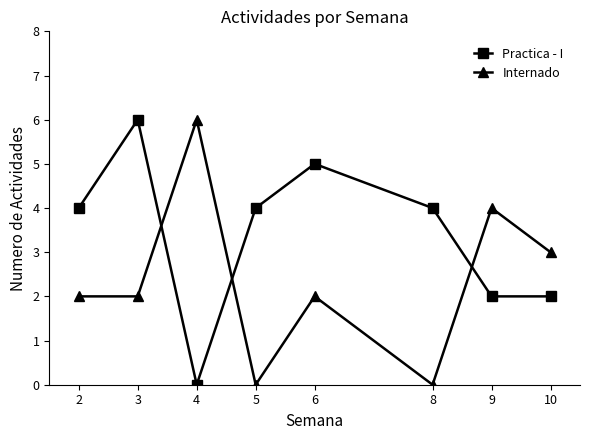

Reading right to left, extract all data points from this chart.

Practica - I: 10=2	9=2	8=4	6=5	5=4	4=0	3=6	2=4
Internado: 10=3	9=4	8=0	6=2	5=0	4=6	3=2	2=2